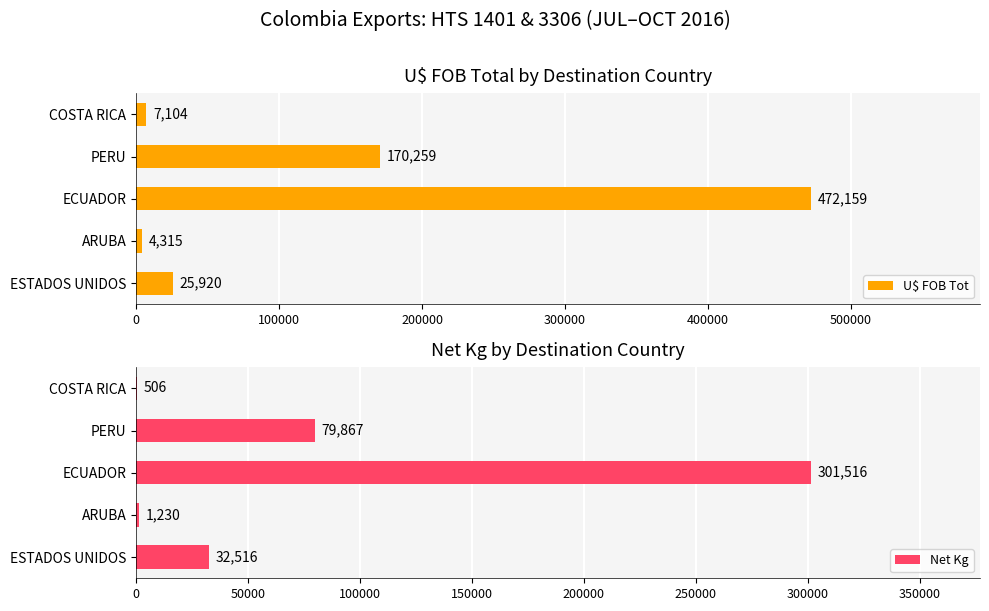

Rank the series by their maximum value, from highest to lowest.

U$ FOB Tot, Net Kg